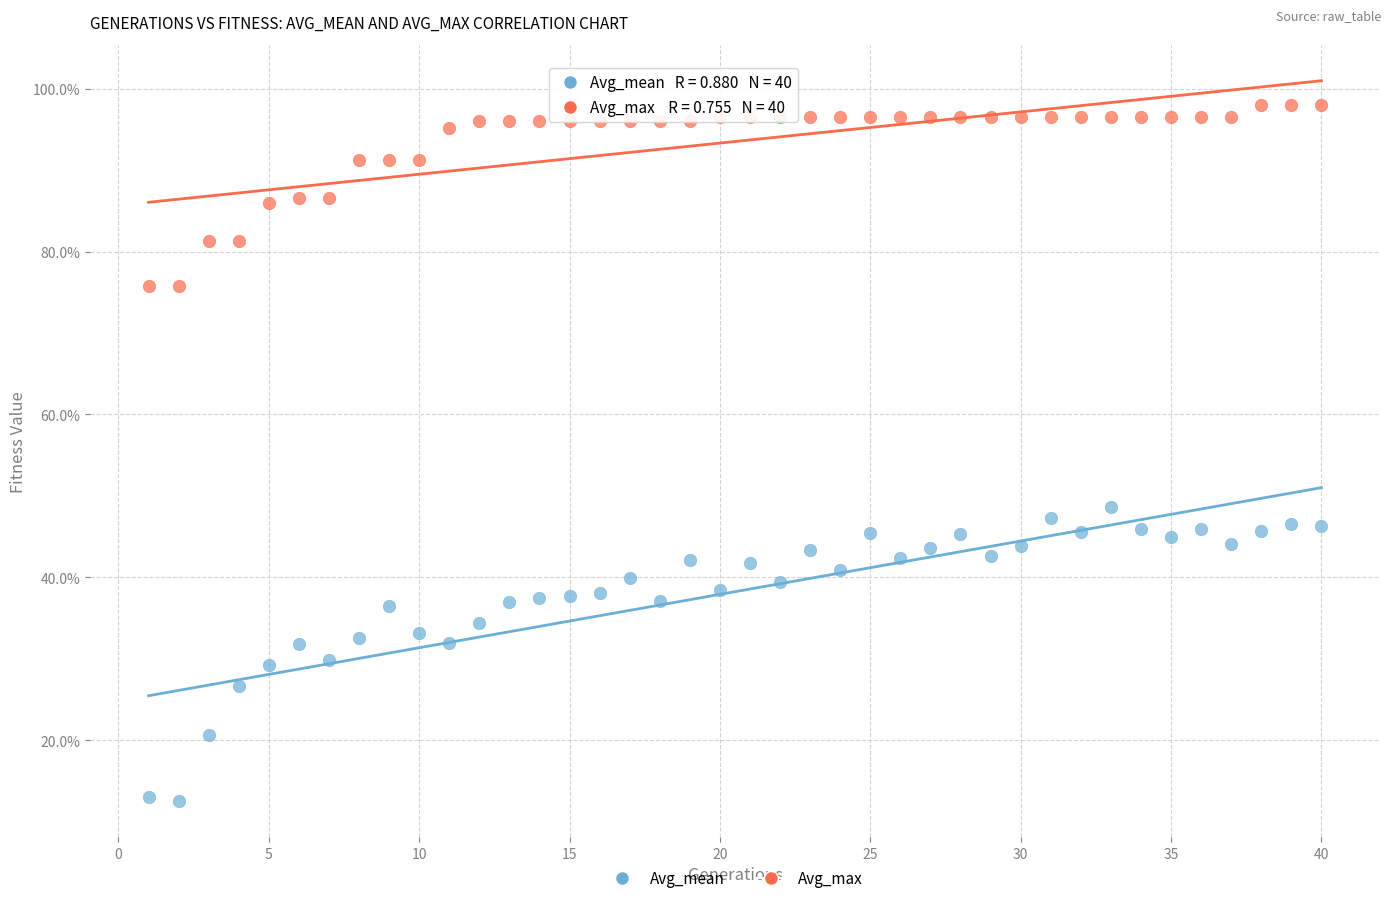

Which series reaches the minimum Y coordinate?

Avg_mean